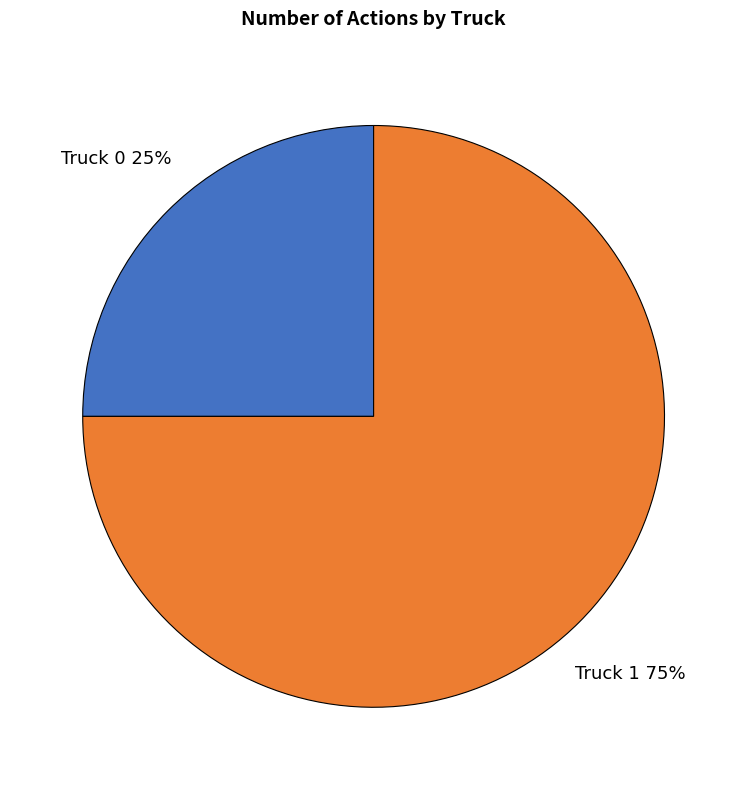

Which category accounts for the majority?

Truck 1